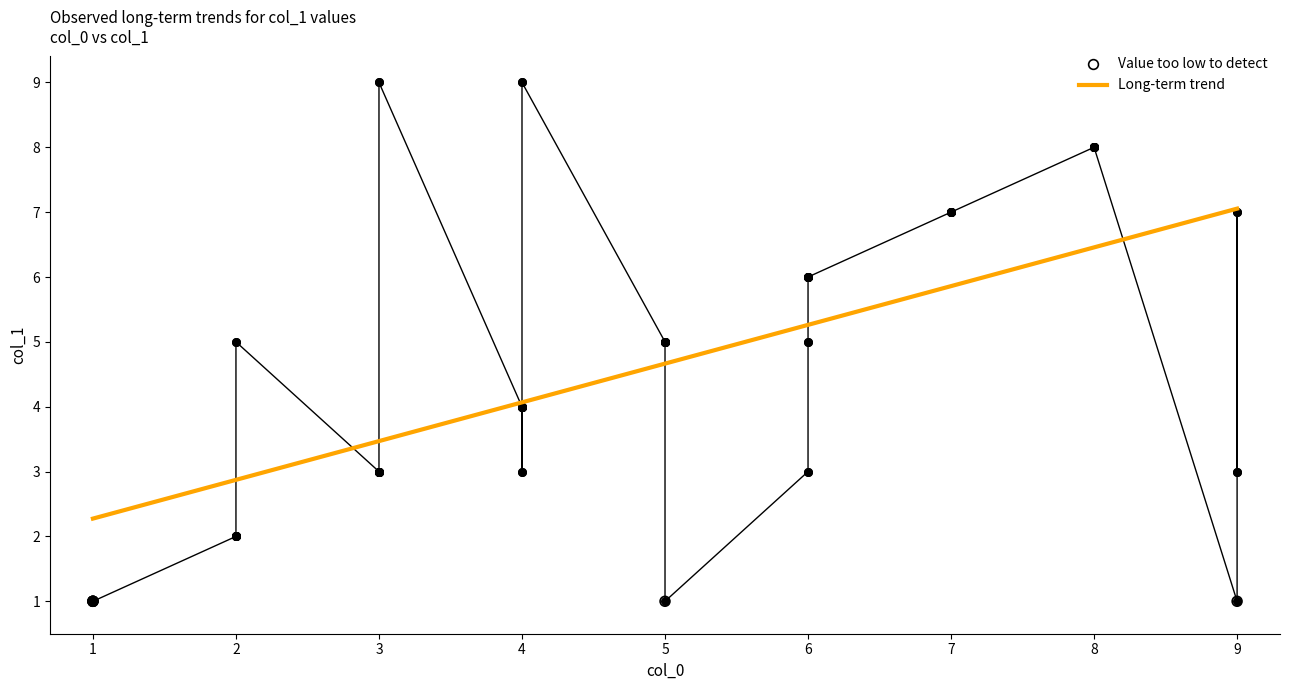

Between 28 and 27, which is larger?

28